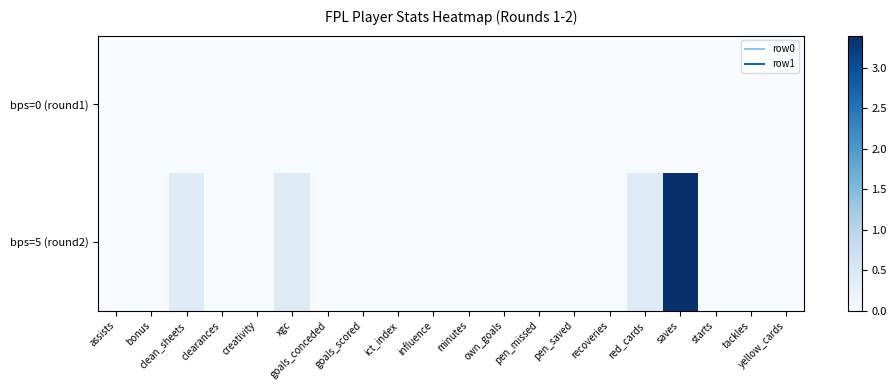

Reading right to left, transcribe all the data shown in this chart.

bps=0 (round1): yellow_cards=0.0	tackles=0.0	starts=0.0	saves=0.0	red_cards=0.0	recoveries=0.0	pen_saved=0.0	pen_missed=0.0	own_goals=0.0	minutes=0.0	influence=0.0	ict_index=0.0	goals_scored=0.0	goals_conceded=0.0	xgc=0.0	creativity=0.0	clearances=0.0	clean_sheets=0.0	bonus=0.0	assists=0.0
bps=5 (round2): yellow_cards=0.0	tackles=0.0	starts=0.0	saves=3.4	red_cards=0.4	recoveries=0.0	pen_saved=0.0	pen_missed=0.0	own_goals=0.0	minutes=0.0	influence=0.0	ict_index=0.0	goals_scored=0.0	goals_conceded=0.0	xgc=0.4	creativity=0.0	clearances=0.0	clean_sheets=0.4	bonus=0.0	assists=0.0